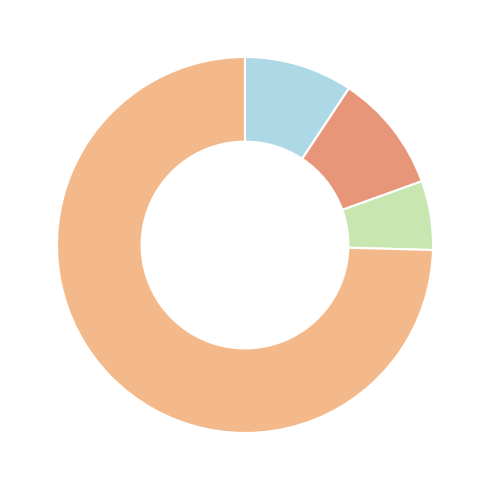

Is there any slice that represents more than half of the pie?

Yes